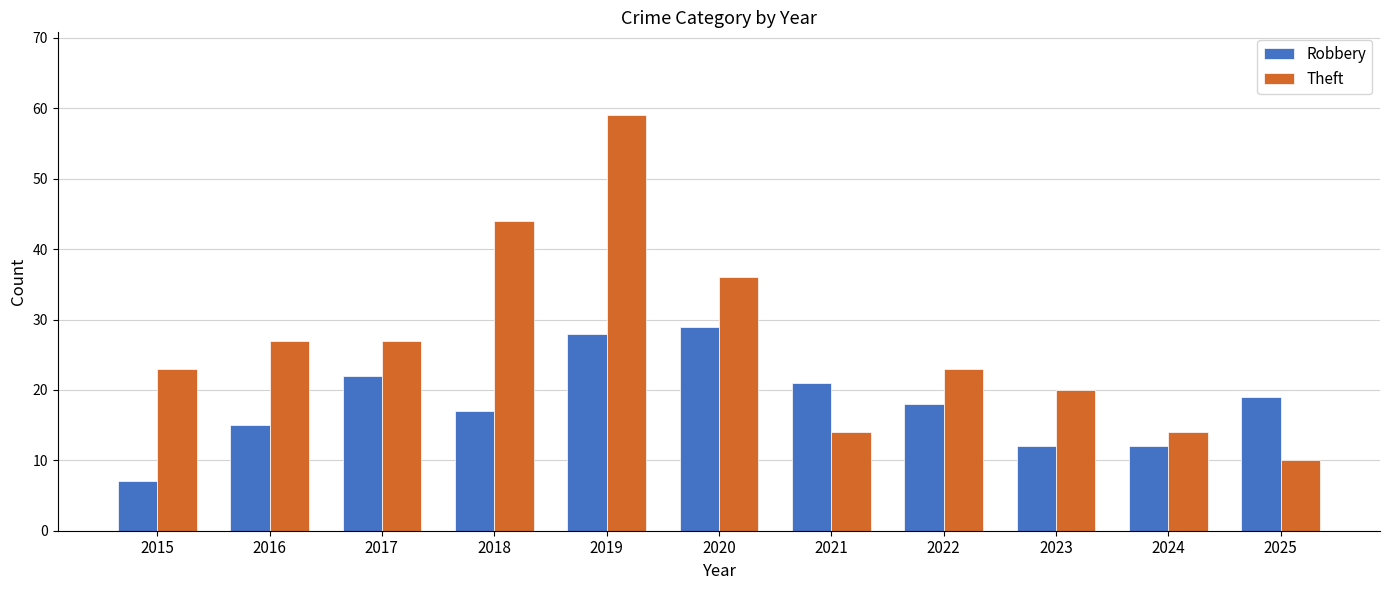

Reading left to right, what are all the values shown in this chart?

Robbery: 2015=7	2016=15	2017=22	2018=17	2019=28	2020=29	2021=21	2022=18	2023=12	2024=12	2025=19
Theft: 2015=23	2016=27	2017=27	2018=44	2019=59	2020=36	2021=14	2022=23	2023=20	2024=14	2025=10